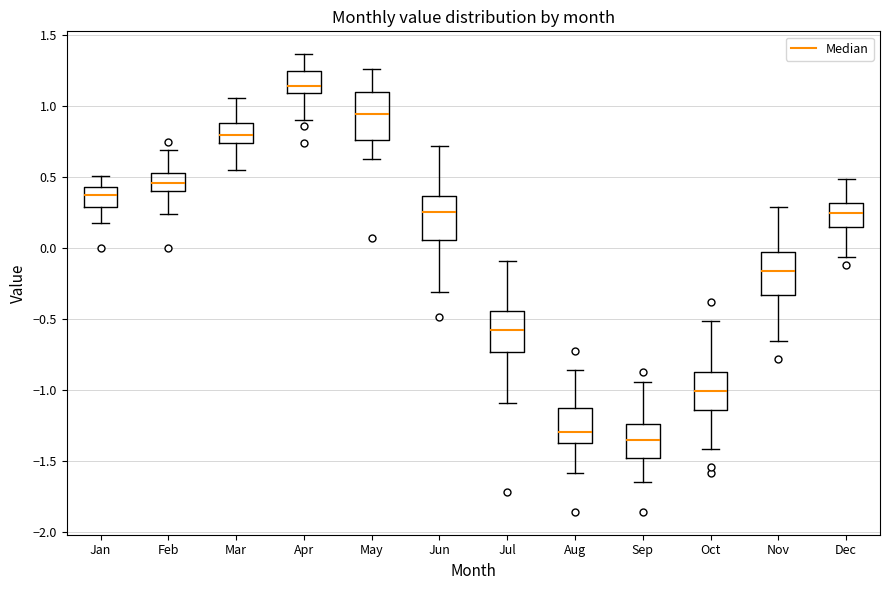

Where does the median line of the box for Jun sit on the y-axis? The values are not printed on the chart, so give them approximately, as read against the axis.

0.25